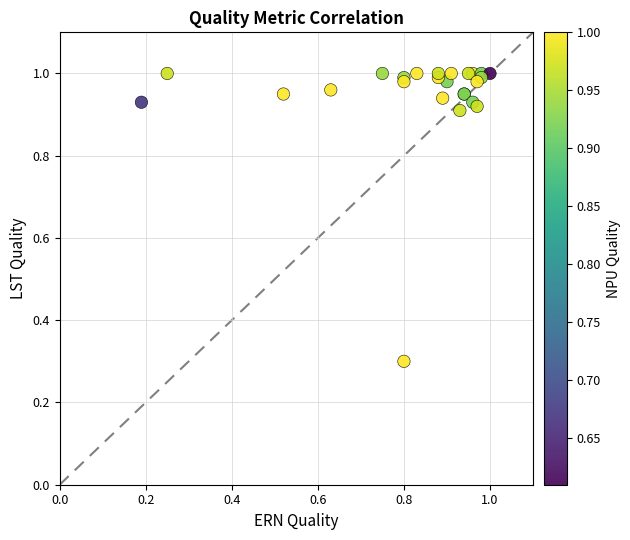

What Y value in the scatter plot is closest to 0?

0.3